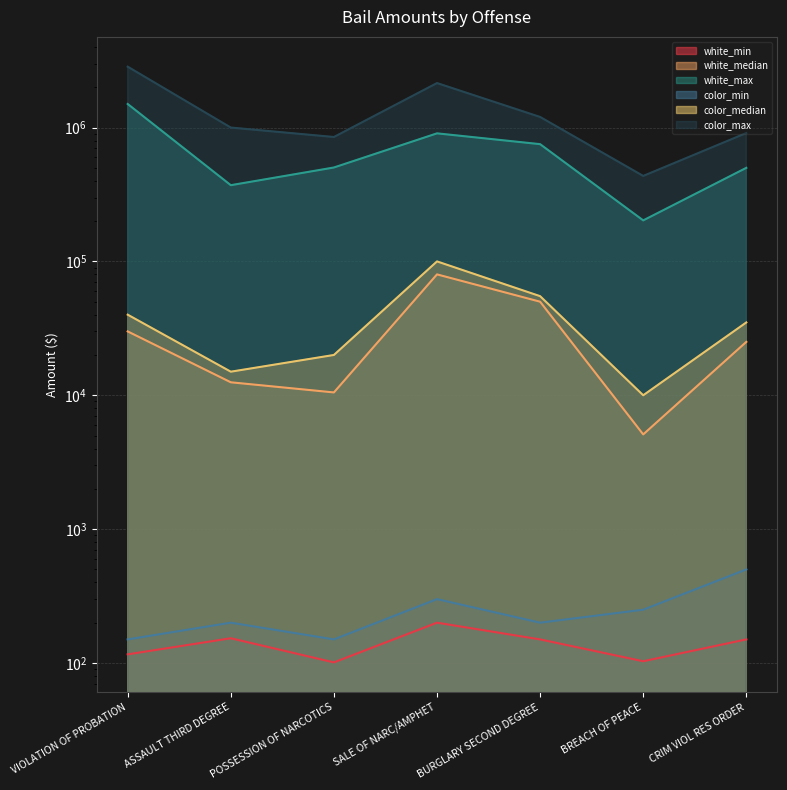

Reading left to right, list all the values displayed in this chart.

white_min: VIOLATION OF PROBATION=116	ASSAULT THIRD DEGREE=153	POSSESSION OF NARCOTICS=101	SALE OF NARC/AMPHET=200	BURGLARY SECOND DEGREE=150	BREACH OF PEACE=103	CRIM VIOL RES ORDER=150
white_median: VIOLATION OF PROBATION=30000	ASSAULT THIRD DEGREE=12500	POSSESSION OF NARCOTICS=10500	SALE OF NARC/AMPHET=80000	BURGLARY SECOND DEGREE=50000	BREACH OF PEACE=5100	CRIM VIOL RES ORDER=25050
white_max: VIOLATION OF PROBATION=1500000	ASSAULT THIRD DEGREE=371000	POSSESSION OF NARCOTICS=503000	SALE OF NARC/AMPHET=905000	BURGLARY SECOND DEGREE=751500	BREACH OF PEACE=202500	CRIM VIOL RES ORDER=500000
color_min: VIOLATION OF PROBATION=150	ASSAULT THIRD DEGREE=200	POSSESSION OF NARCOTICS=150	SALE OF NARC/AMPHET=300	BURGLARY SECOND DEGREE=200	BREACH OF PEACE=250	CRIM VIOL RES ORDER=500
color_median: VIOLATION OF PROBATION=40000	ASSAULT THIRD DEGREE=15000	POSSESSION OF NARCOTICS=20000	SALE OF NARC/AMPHET=100000	BURGLARY SECOND DEGREE=55000	BREACH OF PEACE=10000	CRIM VIOL RES ORDER=35000
color_max: VIOLATION OF PROBATION=2850000	ASSAULT THIRD DEGREE=1000000	POSSESSION OF NARCOTICS=850100	SALE OF NARC/AMPHET=2150000	BURGLARY SECOND DEGREE=1200000	BREACH OF PEACE=435100	CRIM VIOL RES ORDER=910000